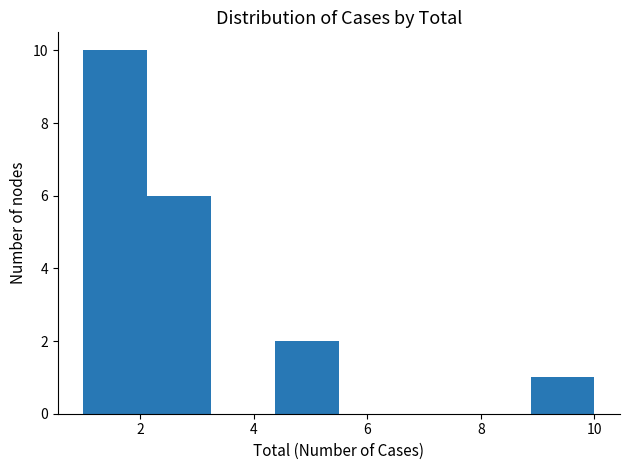

Over which range of the x-axis is the bar tallest?

1.0 to 2.2